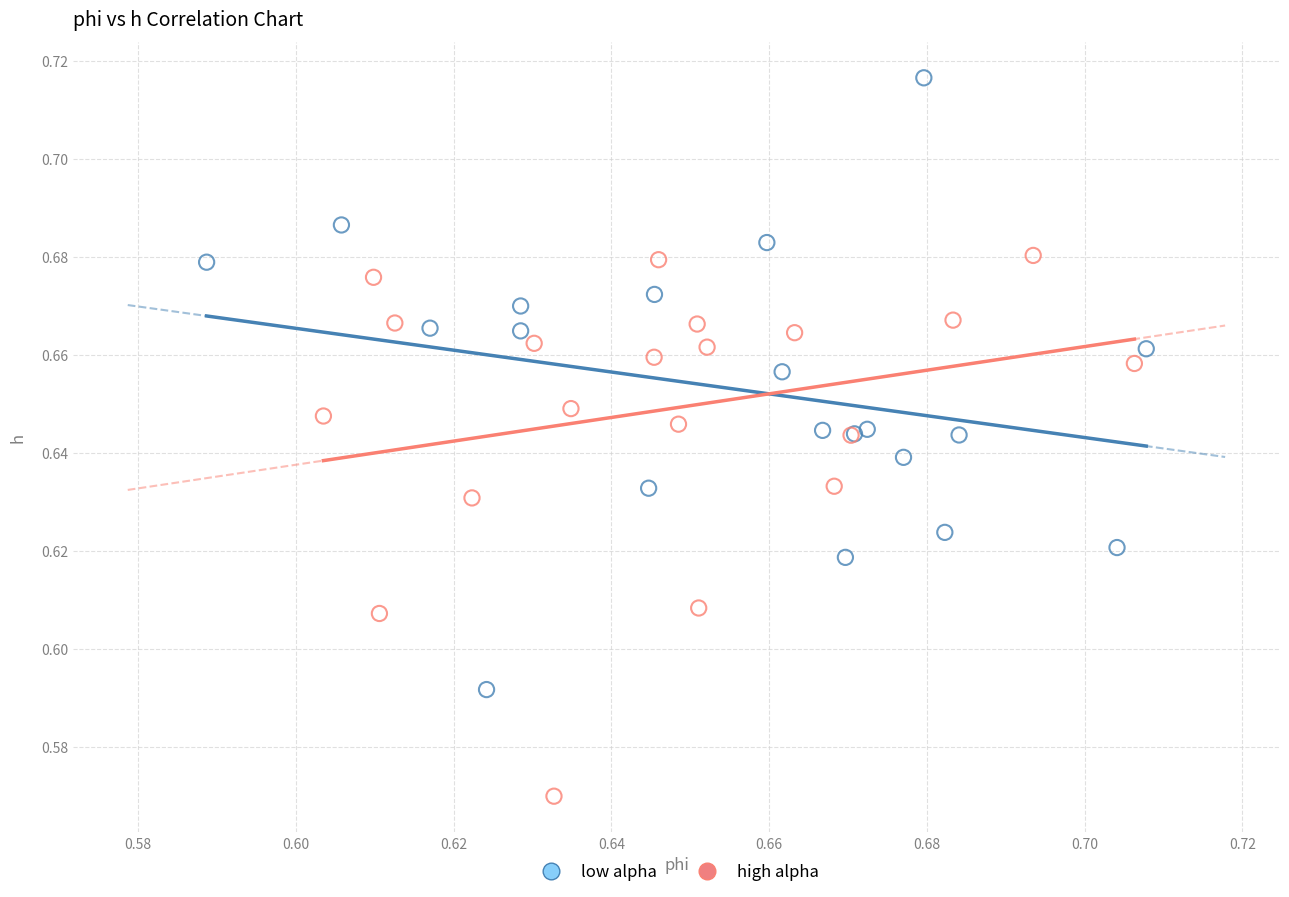

Which series has the largest Y range (max minus min)?

low alpha